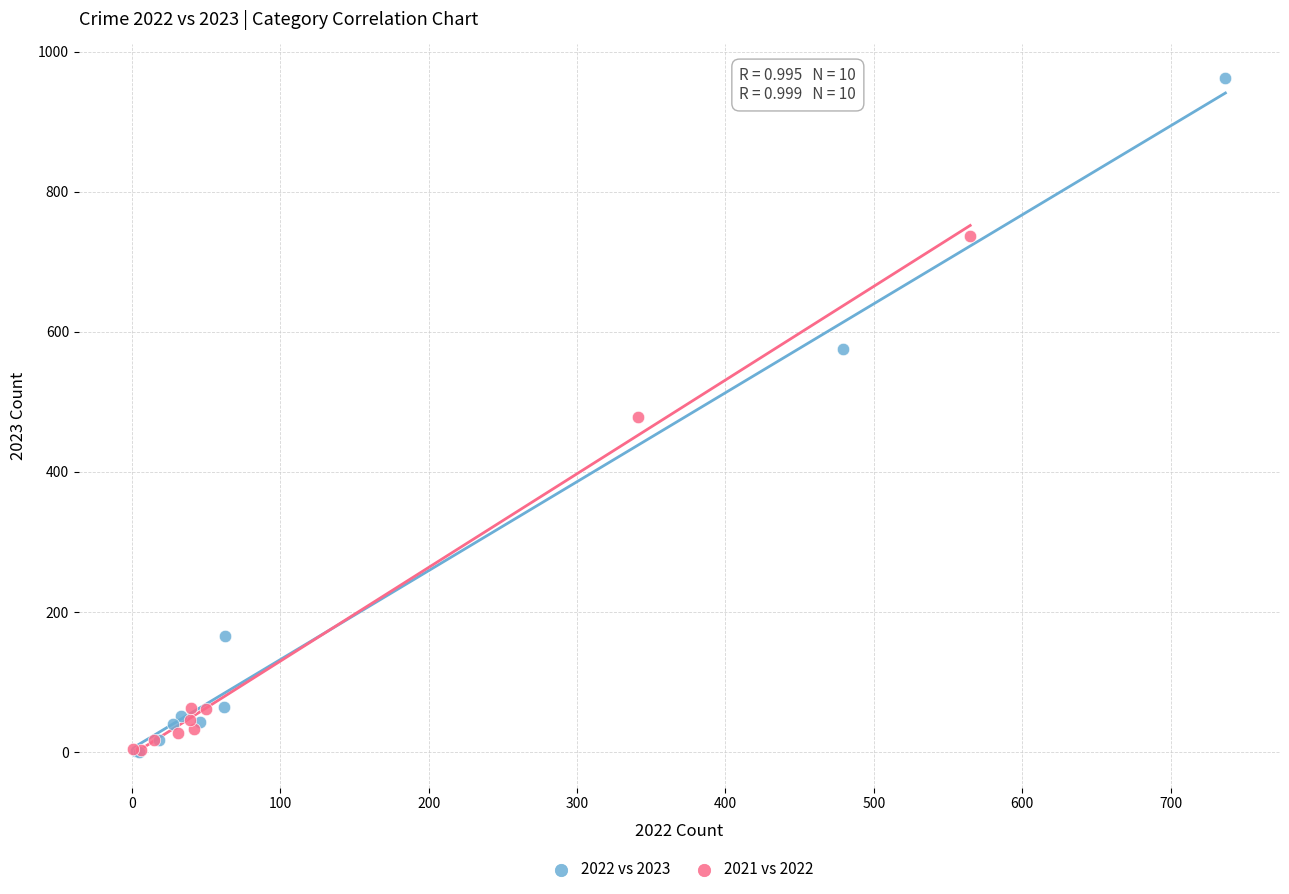

Which series has the widest spread of Y values?

2022 vs 2023